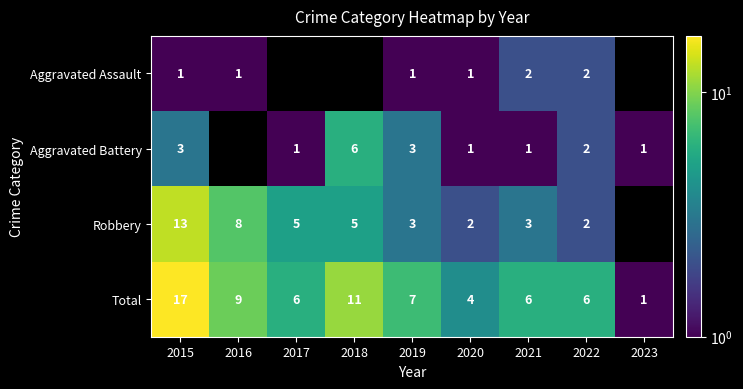

What is the spread (max minus min) of values at 2019?

6